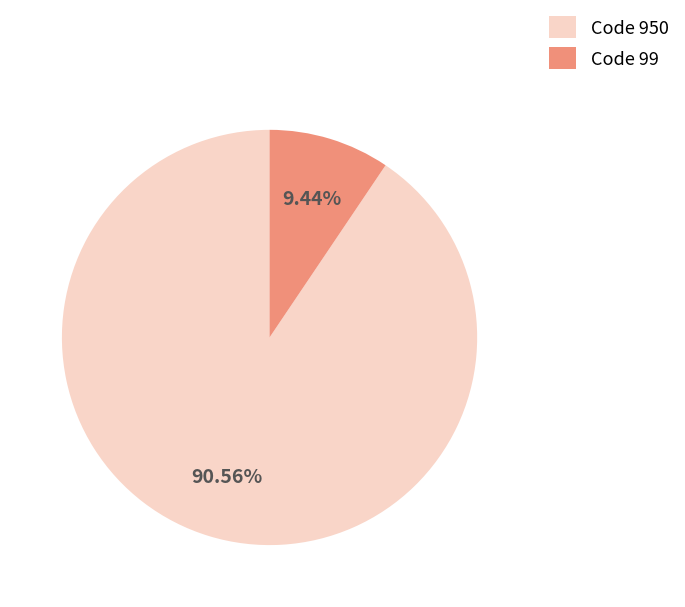

Is Code 950 the majority of the pie?

Yes